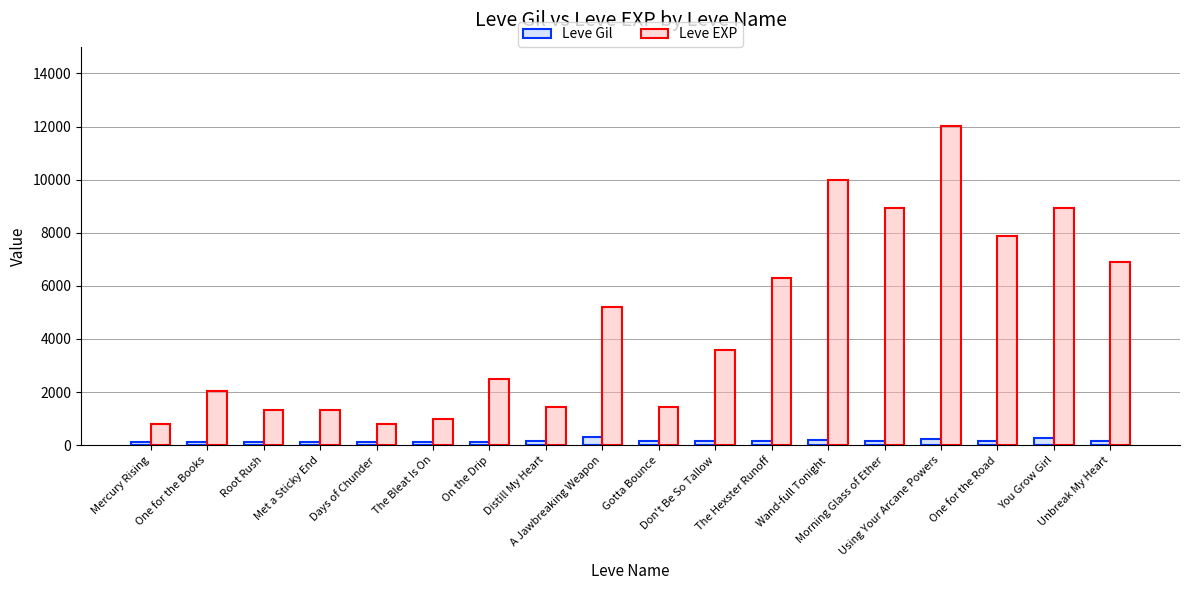

Which series has the largest total across all categories?

Leve EXP